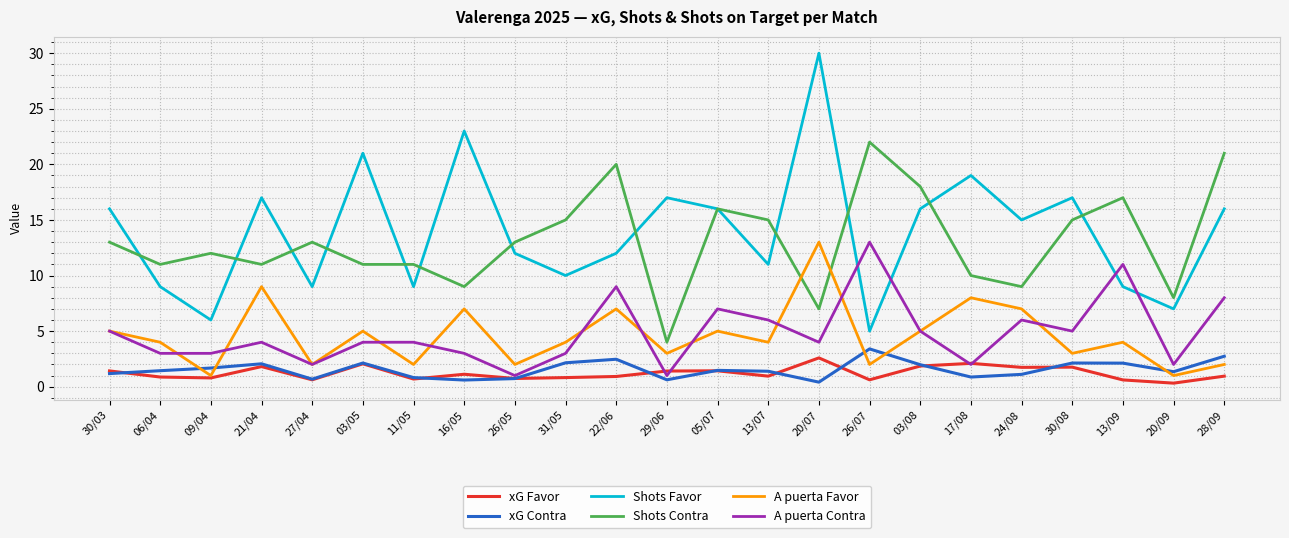

True or false: A puerta Contra has a value of 4.2 at 16/05.

False